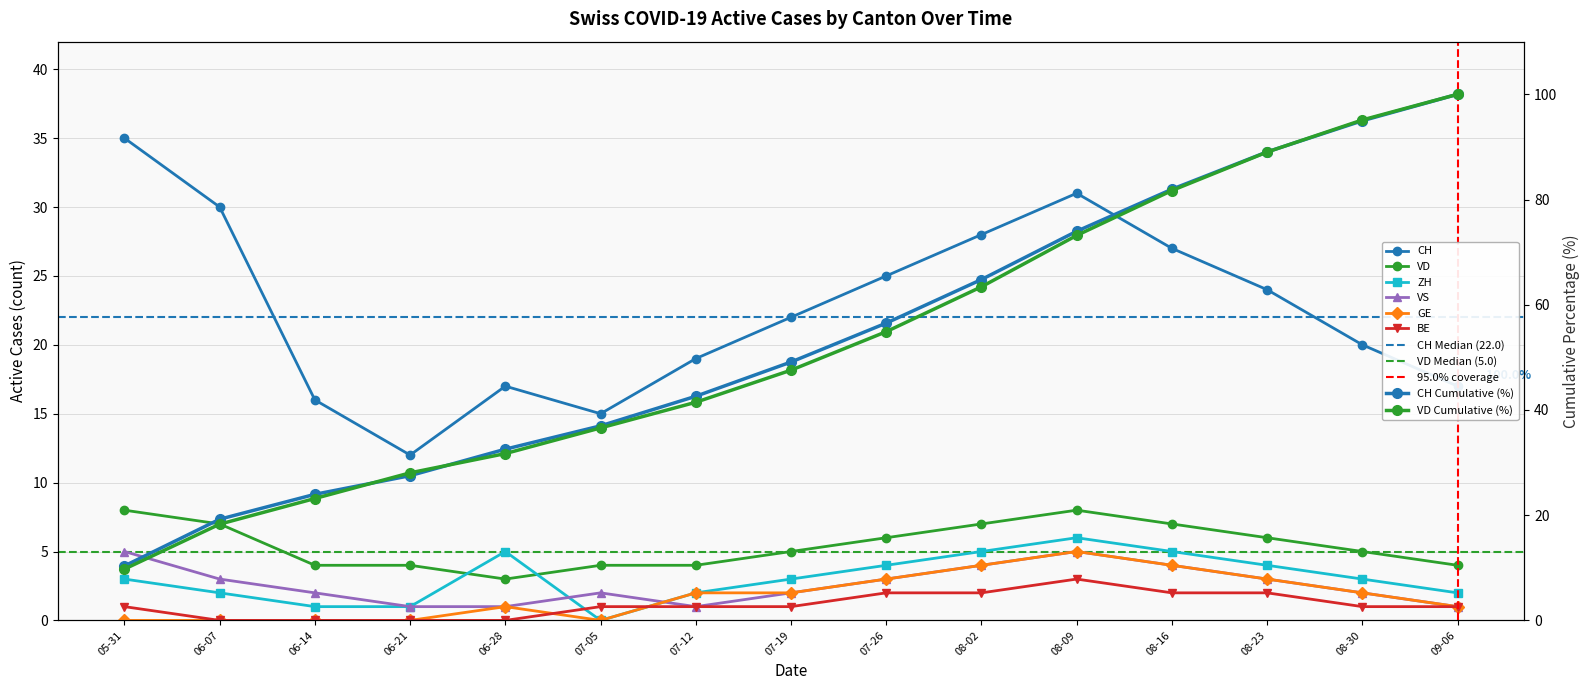

Count the number of categories in the chart.

15